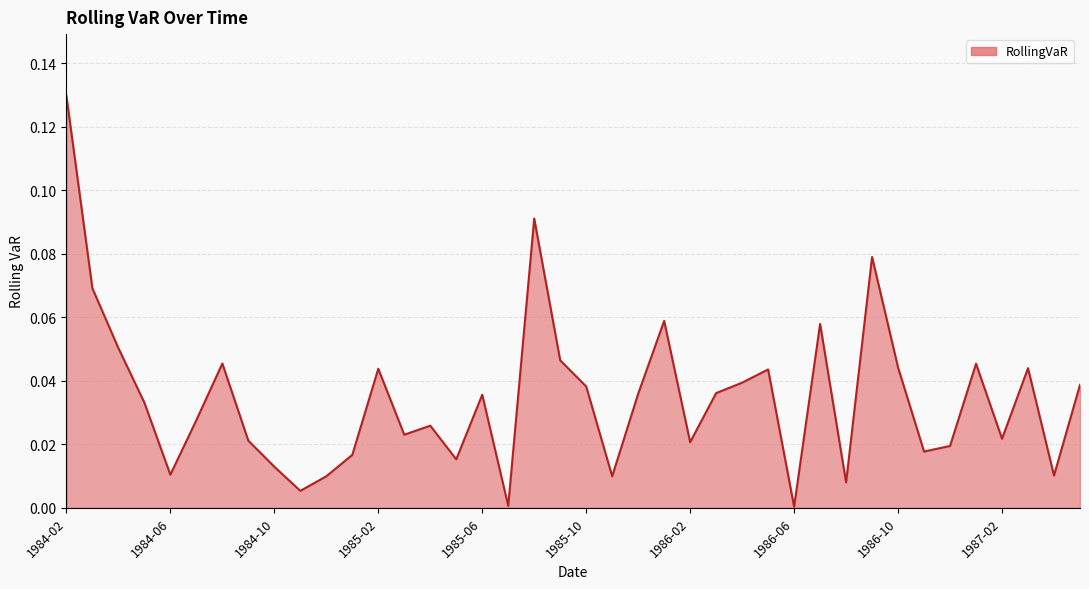

List the labels in order of value, largest first.

1984-02, 1985-08, 1986-09, 1984-03, 1986-01, 1986-07, 1984-04, 1985-09, 1984-08, 1987-01, 1986-10, 1987-03, 1985-02, 1986-05, 1986-04, 1987-05, 1985-10, 1986-03, 1985-12, 1985-06, 1984-05, 1984-07, 1985-04, 1985-03, 1987-02, 1984-09, 1986-02, 1986-12, 1986-11, 1985-01, 1985-05, 1984-10, 1984-06, 1987-04, 1985-11, 1984-12, 1986-08, 1984-11, 1985-07, 1986-06